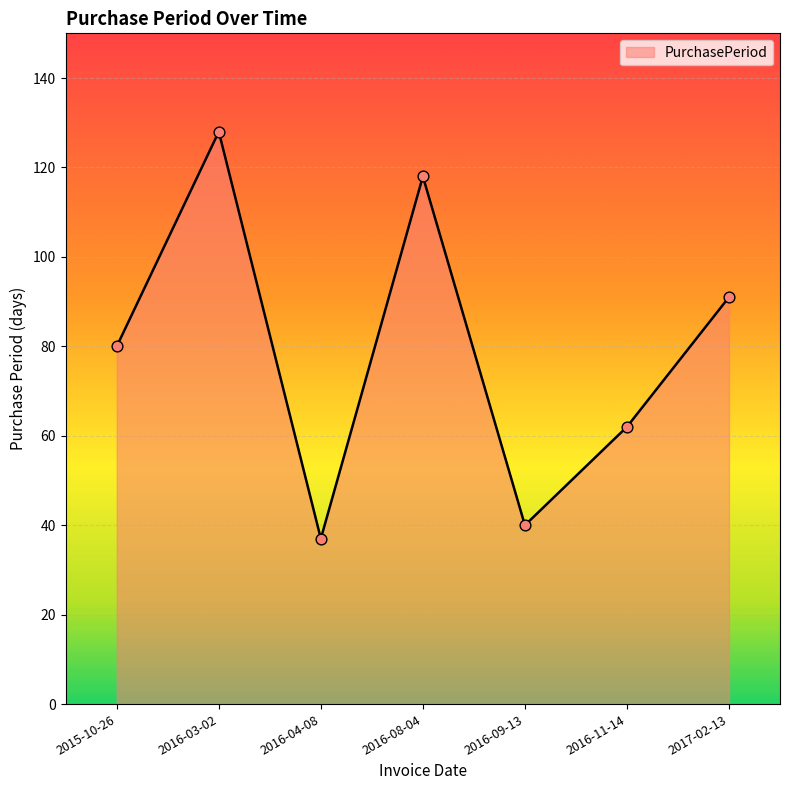

What is the change in value from 2015-10-26 to 2016-11-14?

-18